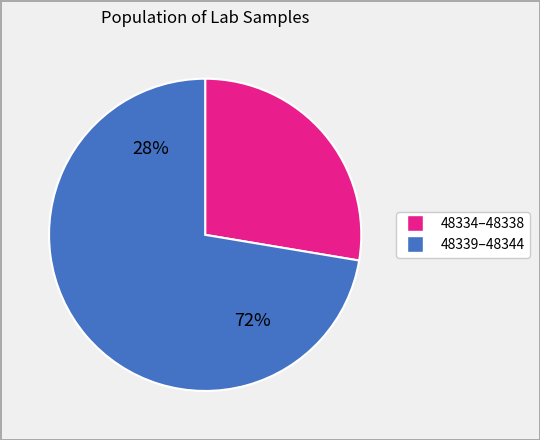

Which slice is the largest?

48344